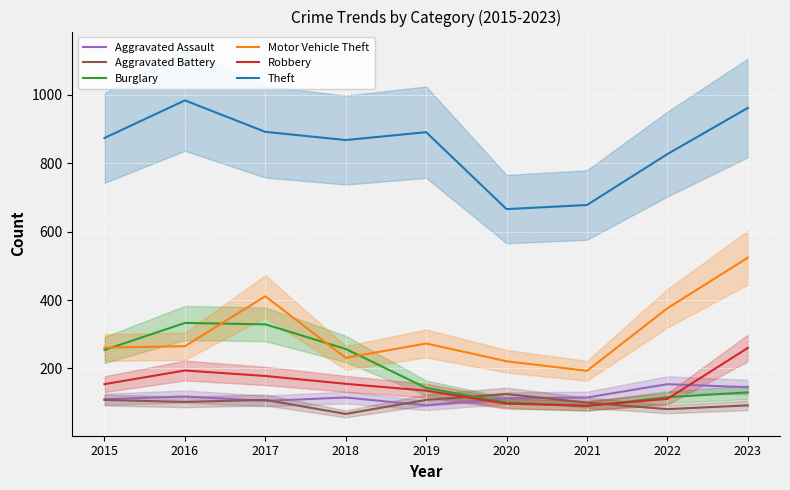

List the series in order of their peak value, lowest first.

Aggravated Battery, Aggravated Assault, Robbery, Burglary, Motor Vehicle Theft, Theft